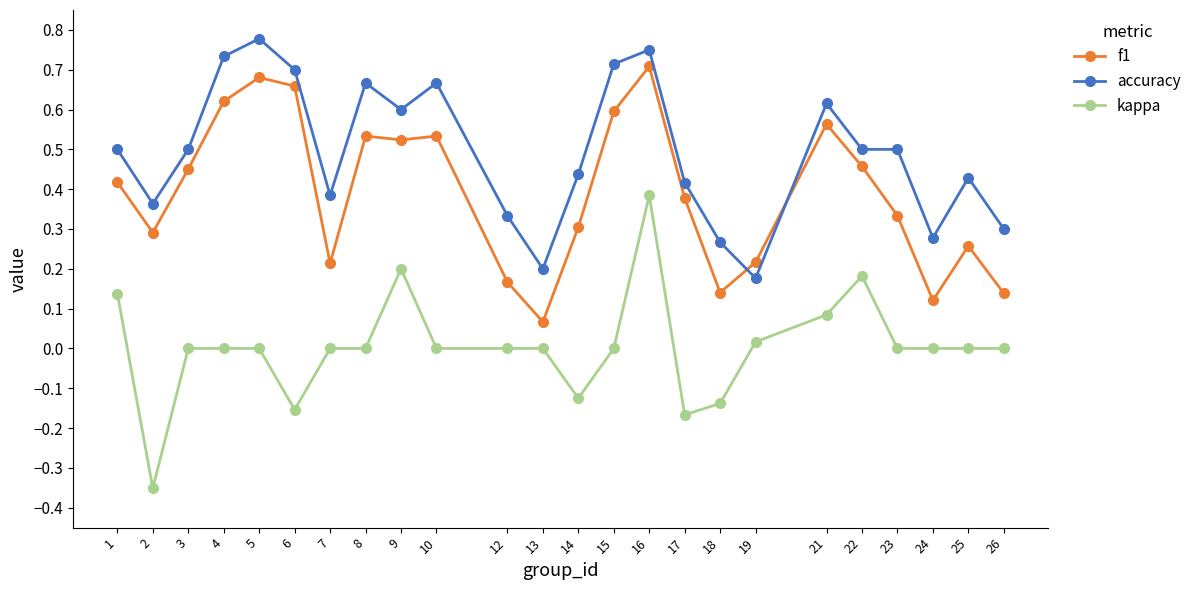

Which label corresponds to the largest value in the chart?

5